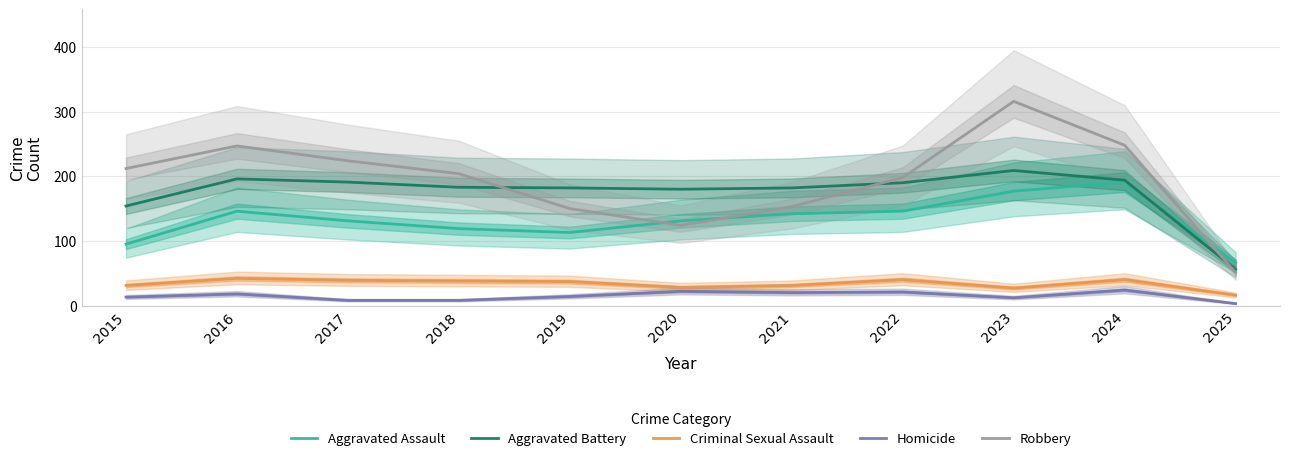

What is the value of the Aggravated Battery point at the 9th from the left?

209